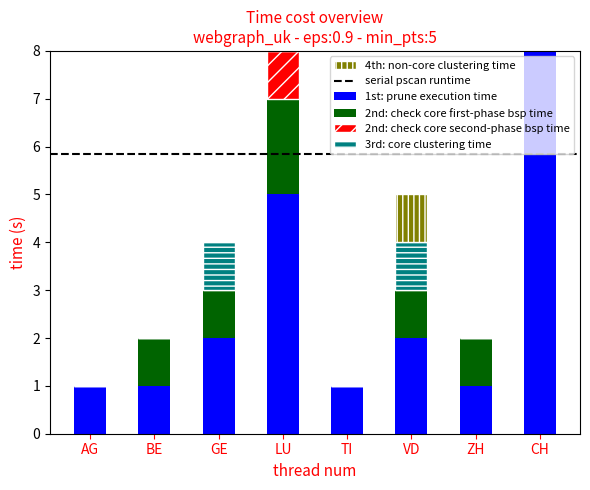

Rank the series by their maximum value, from lowest to highest.

2nd: check core second-phase bsp time, 4th: non-core clustering time, 3rd: core clustering time, 2nd: check core first-phase bsp time, 1st: prune execution time